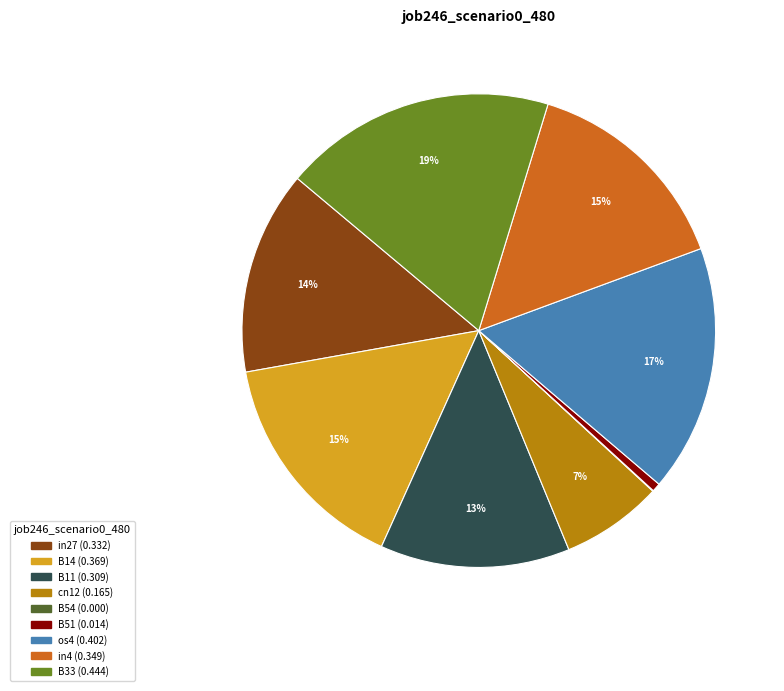

Which has a higher value, in4 or B33?

B33